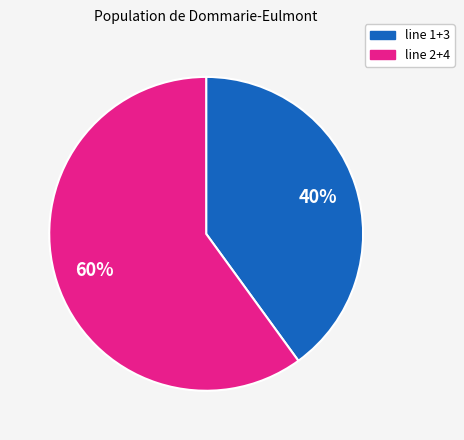

How many slices are in this pie chart?

2